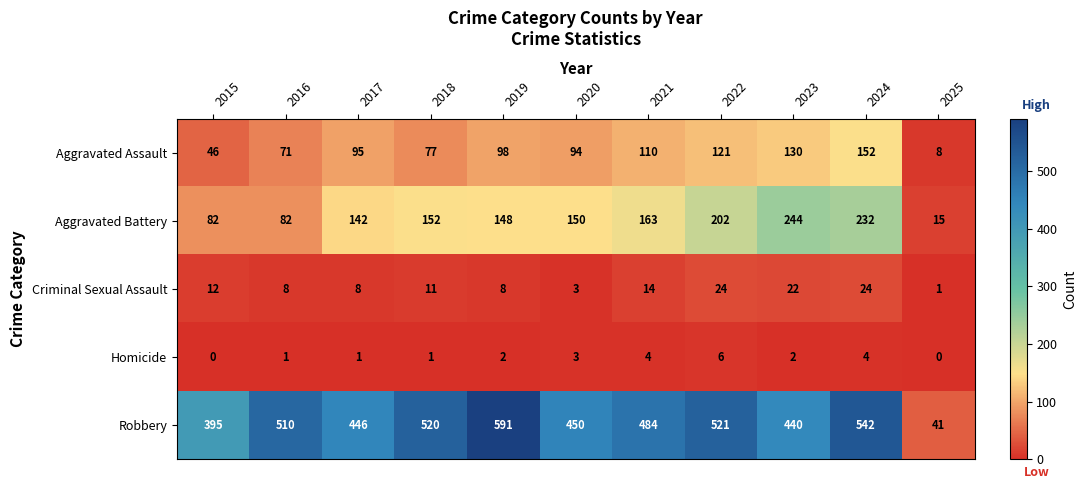

What is the sum of all Criminal Sexual Assault values?

135